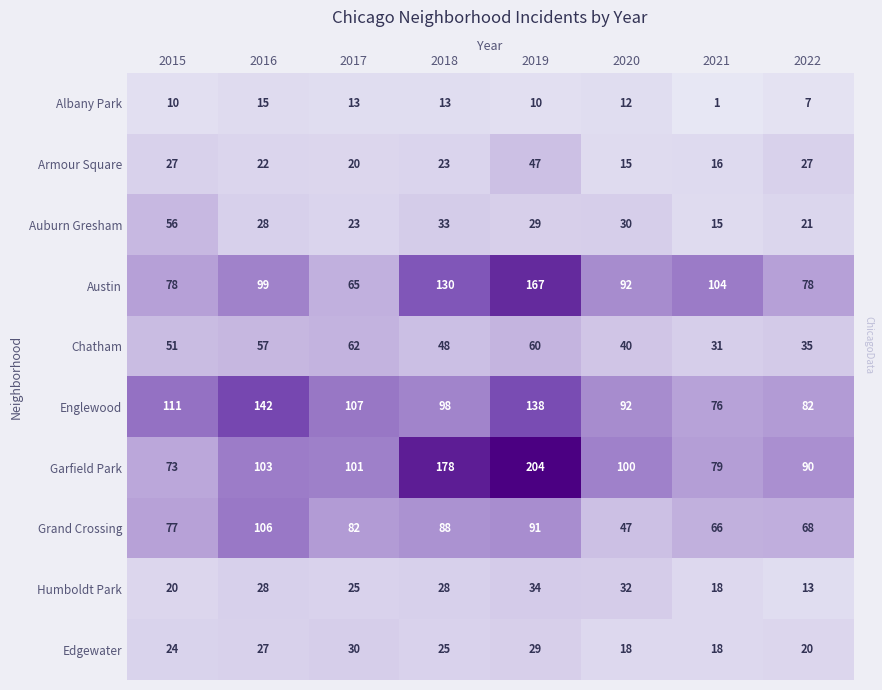

What is the minimum value shown in the chart?

1